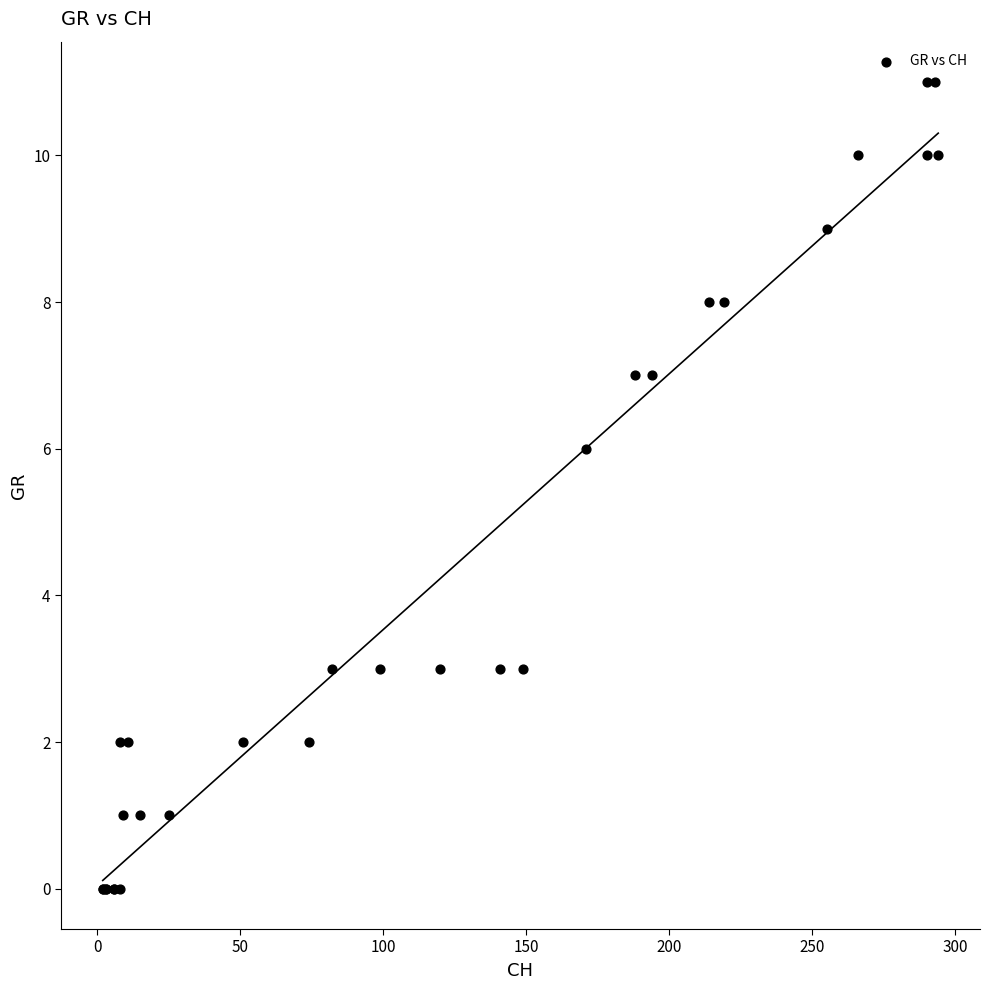

What Y value in the scatter plot is closest to 5?

6